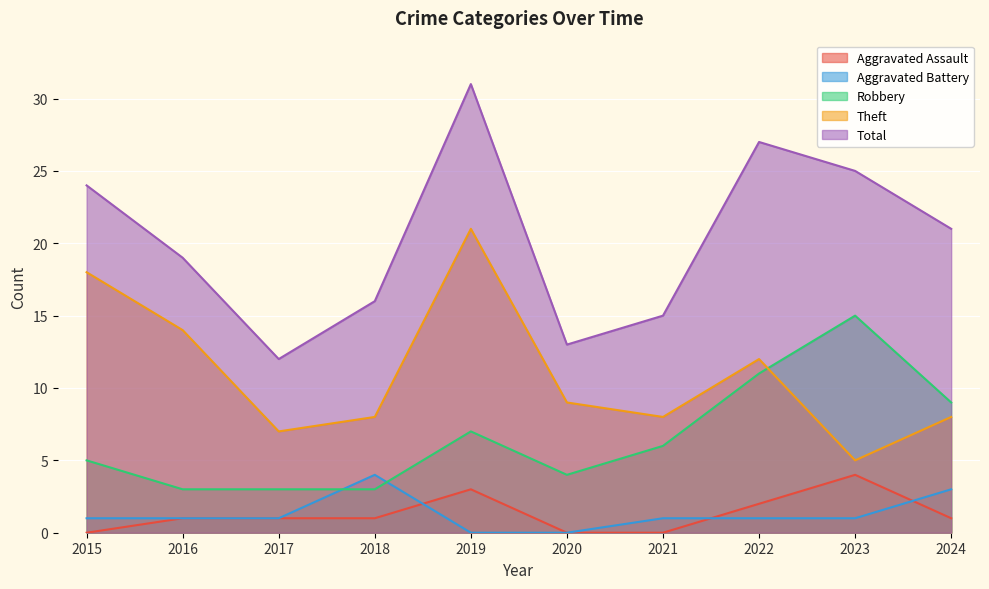

Reading left to right, what are all the values shown in this chart?

Aggravated Assault: 0	1	1	1	3	0	0	2	4	1
Aggravated Battery: 1	1	1	4	0	0	1	1	1	3
Robbery: 5	3	3	3	7	4	6	11	15	9
Theft: 18	14	7	8	21	9	8	12	5	8
Total: 24	19	12	16	31	13	15	27	25	21